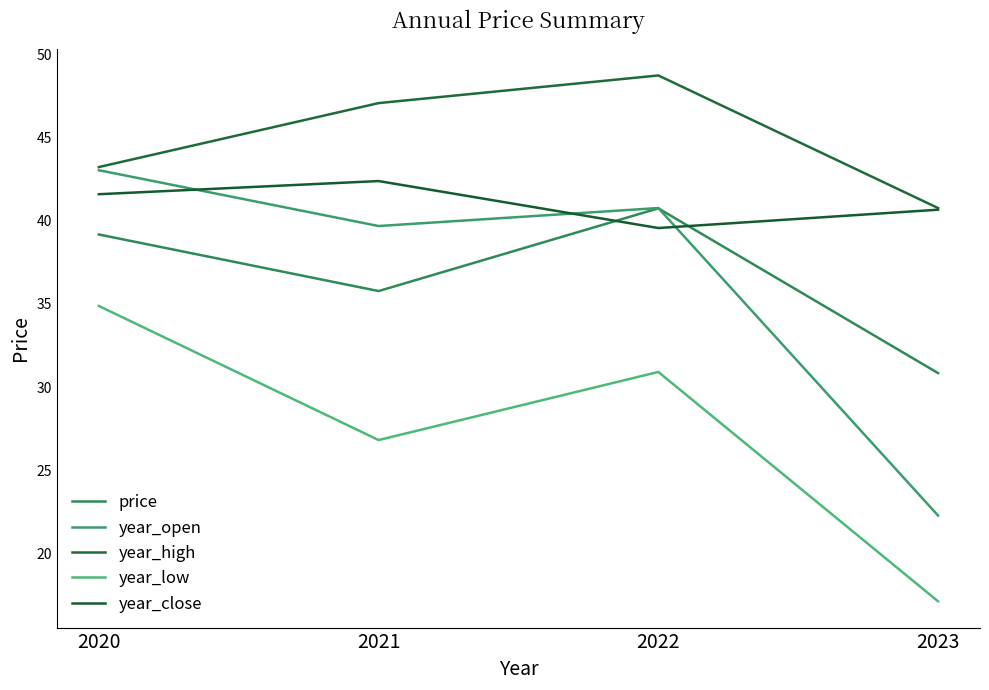

What is the total value across all series at 2022?

200.7